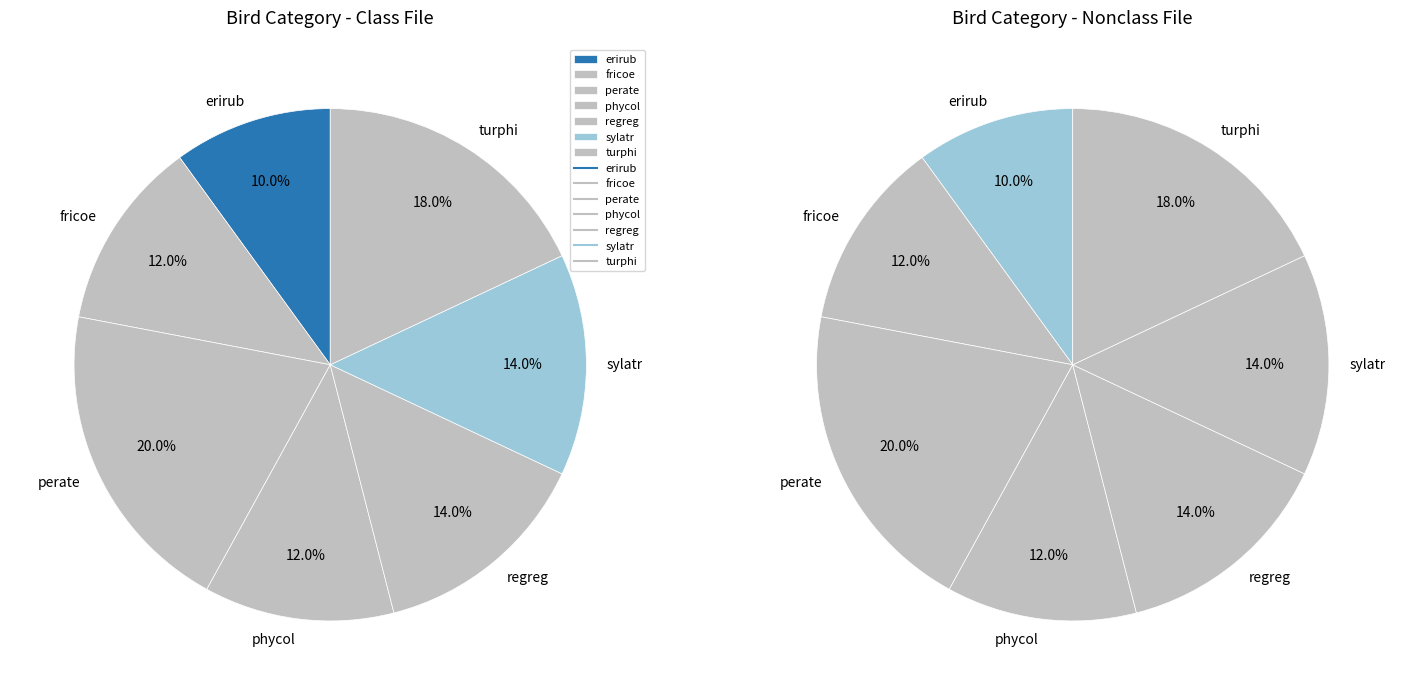

Does any single category account for the majority?

No